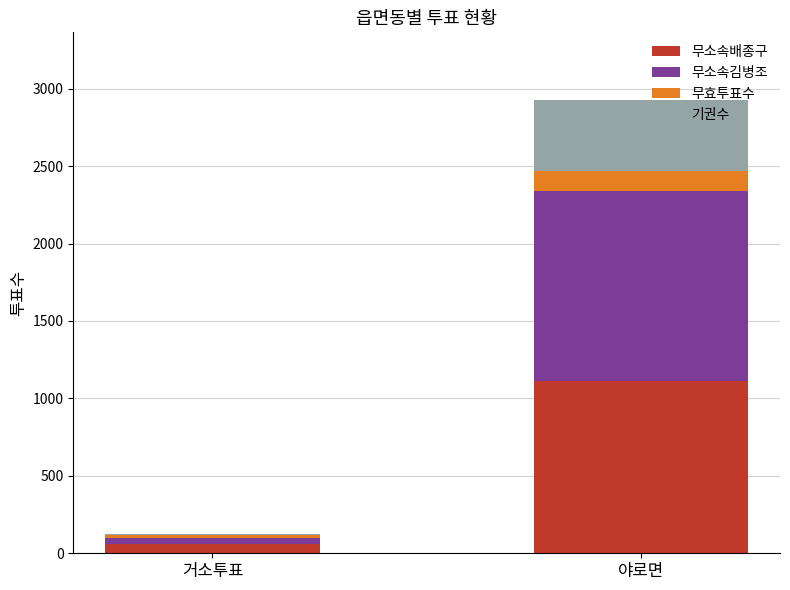

Reading left to right, list the values for the 무소속배종구 series.

거소투표=58	야로면=1114